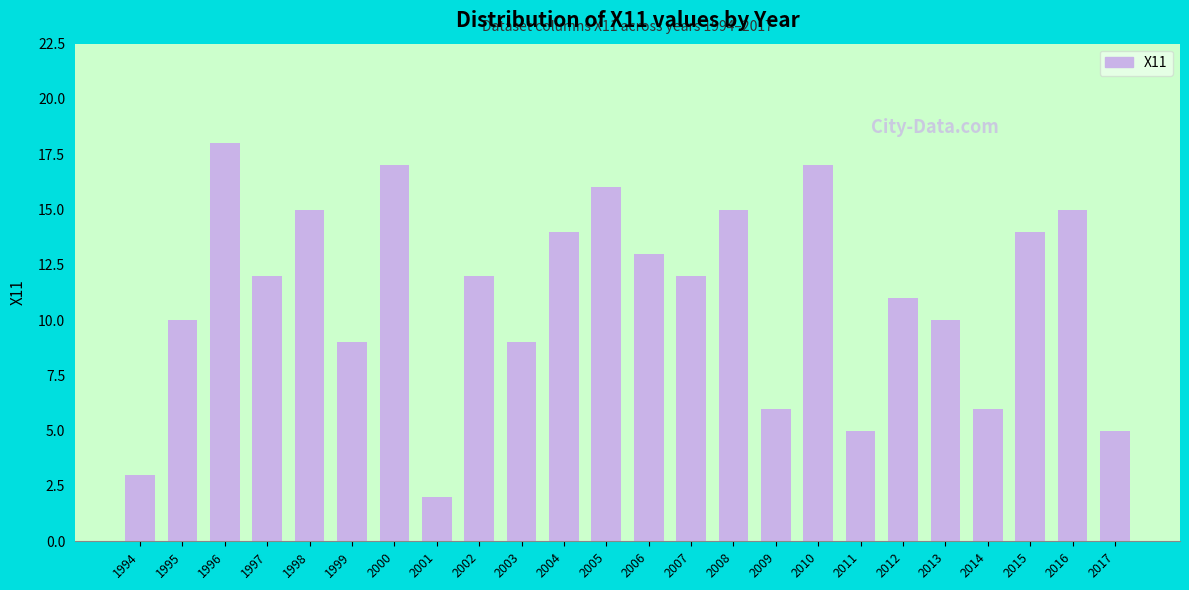

True or false: the data shows 14 at 2004.

True